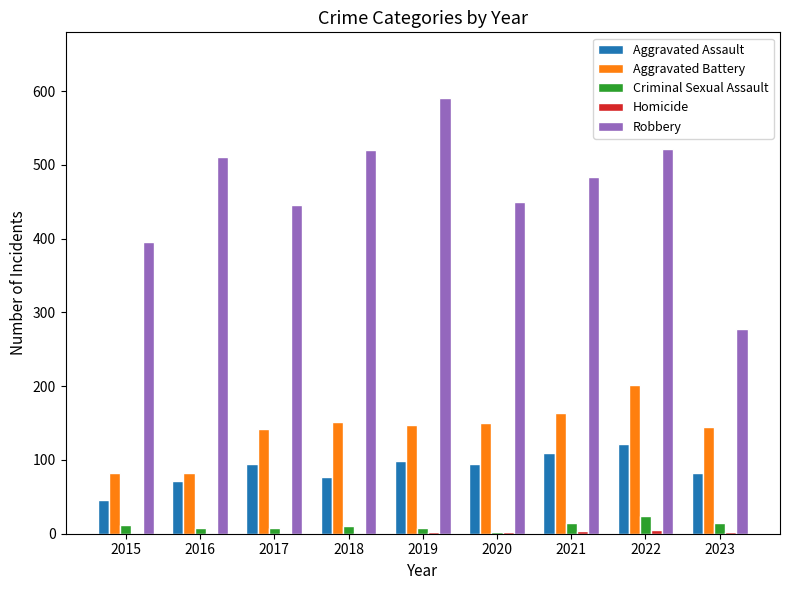

What value does the Aggravated Assault series have at 2015, to the nearest 5?

45